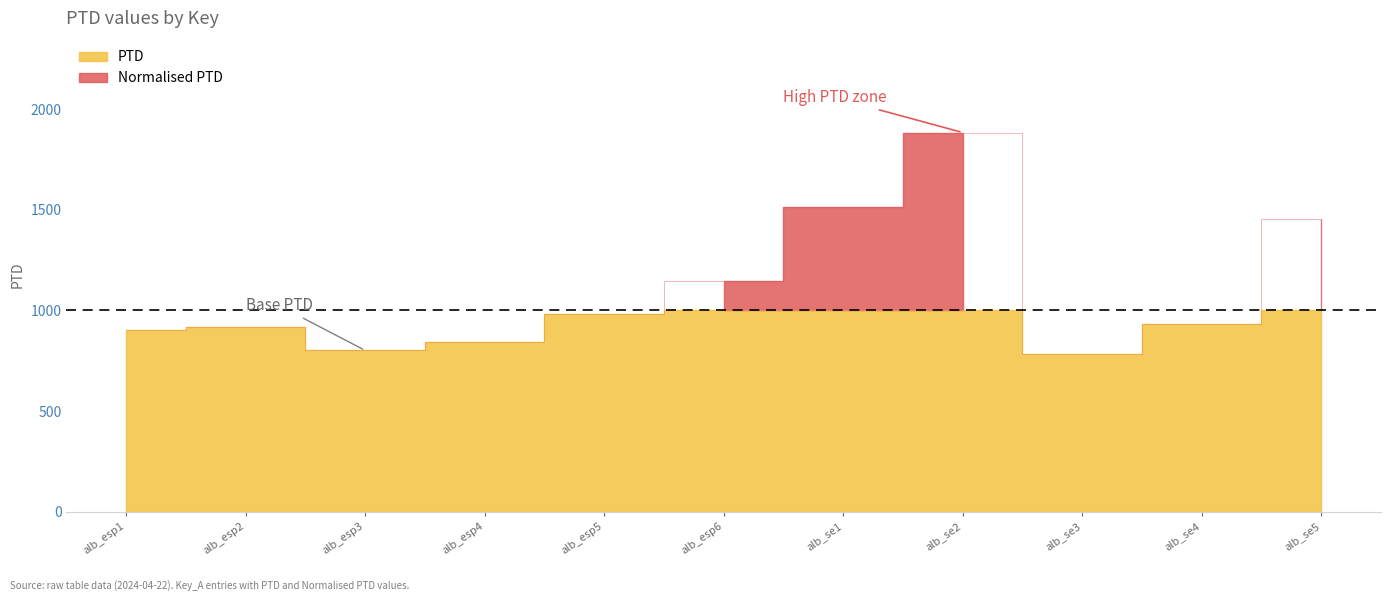

How many interior local peaks (higher than both neighbors) does the data have?

2